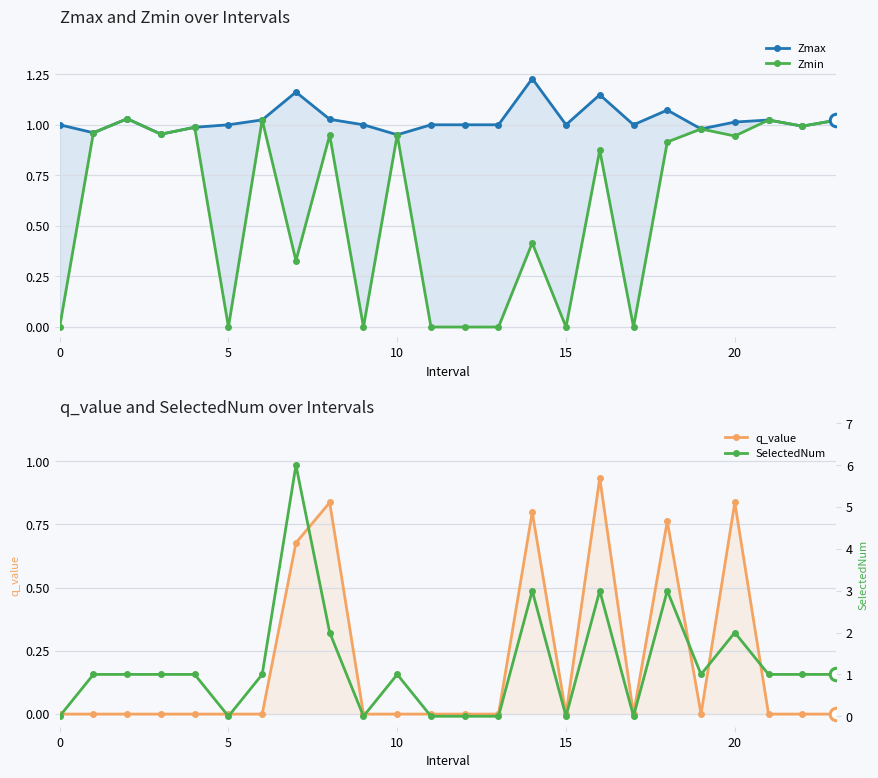

How many lines are shown in the chart?

4